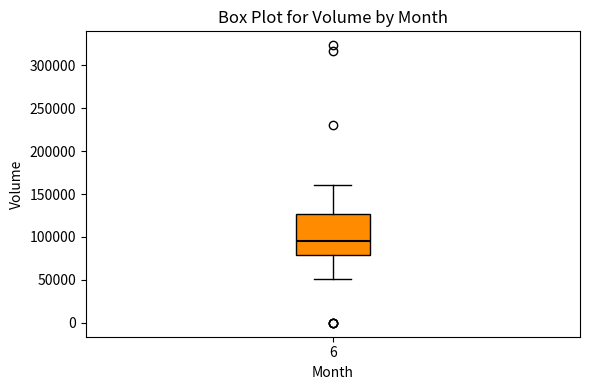

Transcribe this box plot: give where the median line is, the range the box spans, and where the two whiskers end, as read against the y-axis. The values are not printed on the chart, so give them approximately, as read against the axis.

median 95000, box 80000 to 125000, whiskers 50000 to 160000